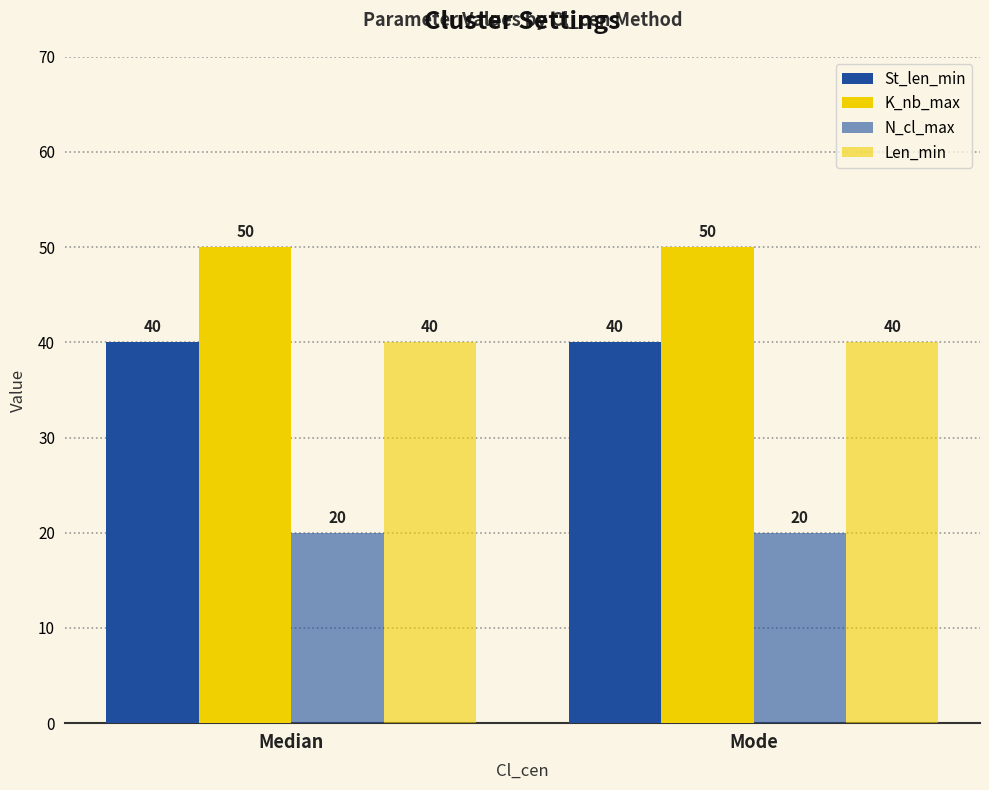

How many groups of bars are there?

2